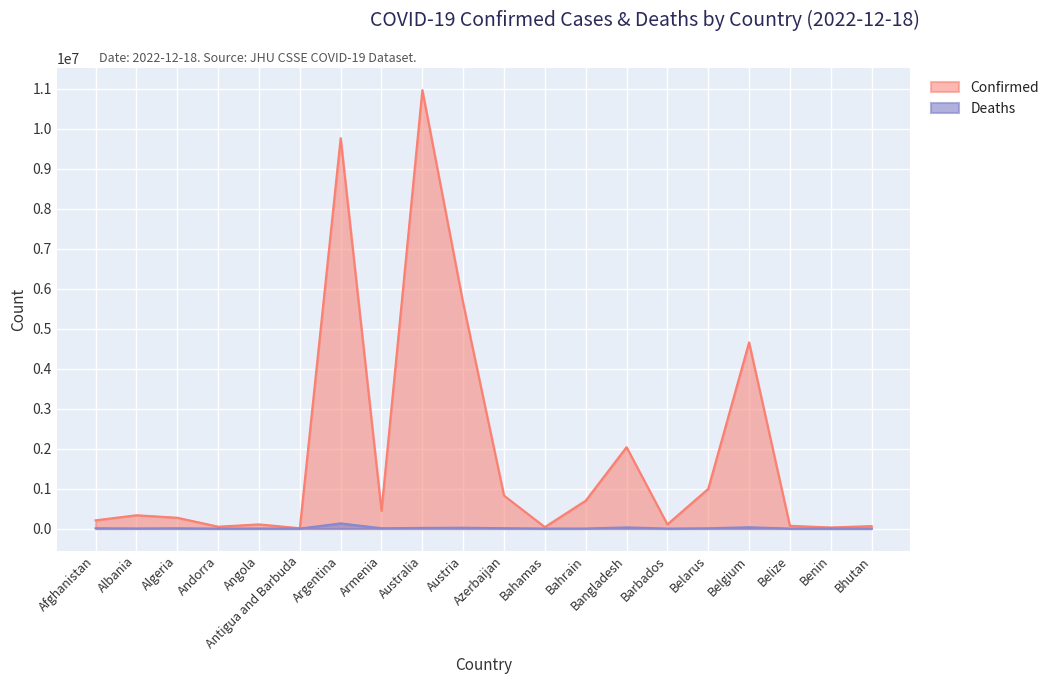

True or false: Confirmed and Deaths cross at least once.

False